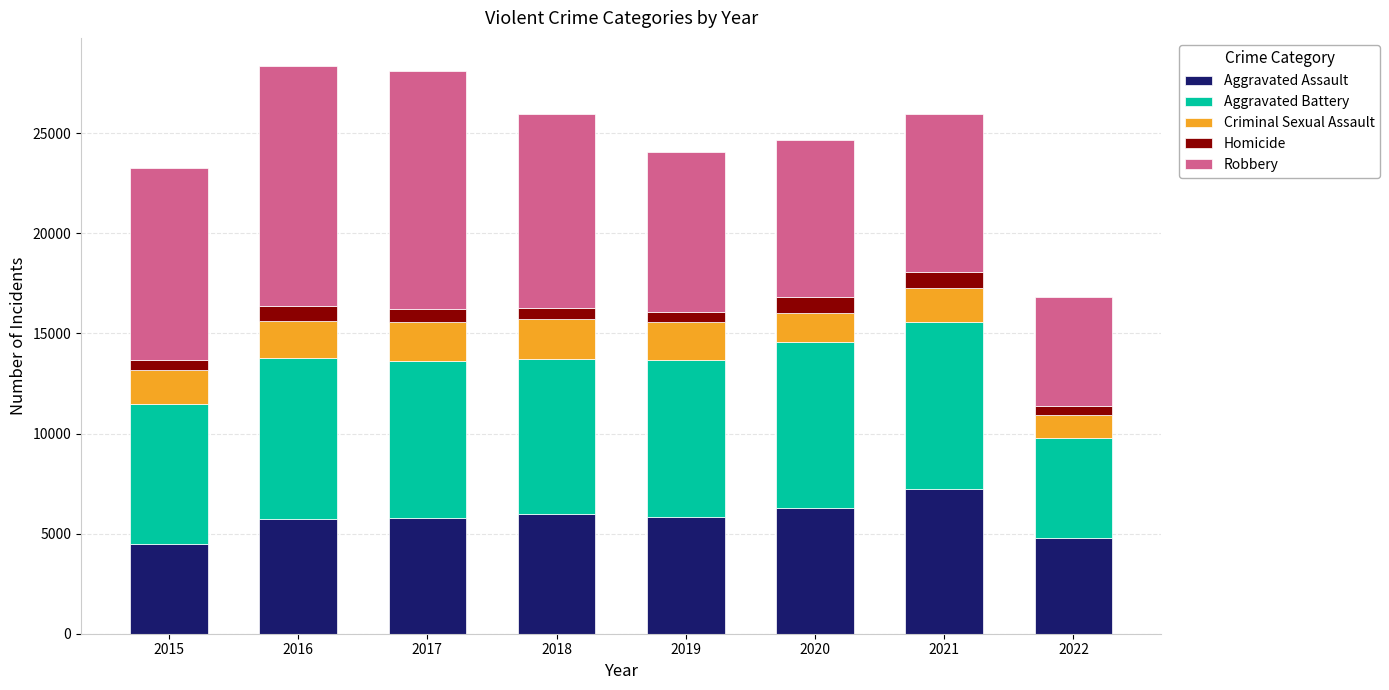

How many bars are there in total?

8